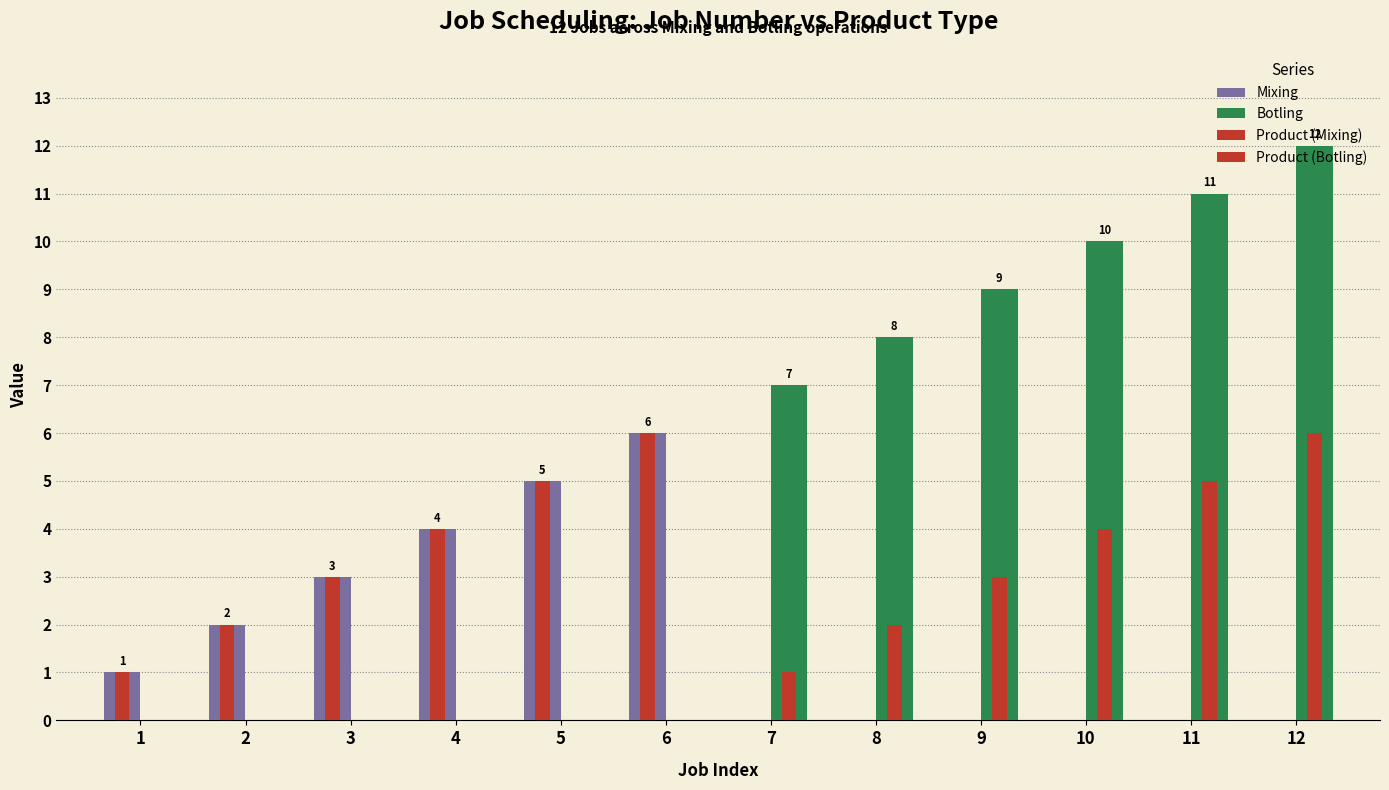

Count the number of data series in this chart.

4